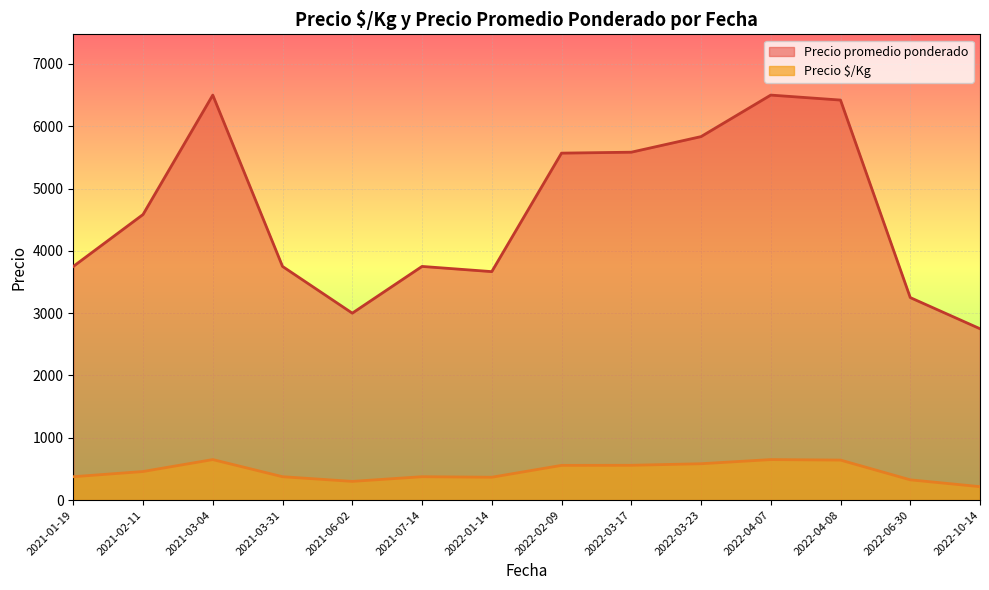

At which category does the chart reach its minimum across all series?

2022-10-14